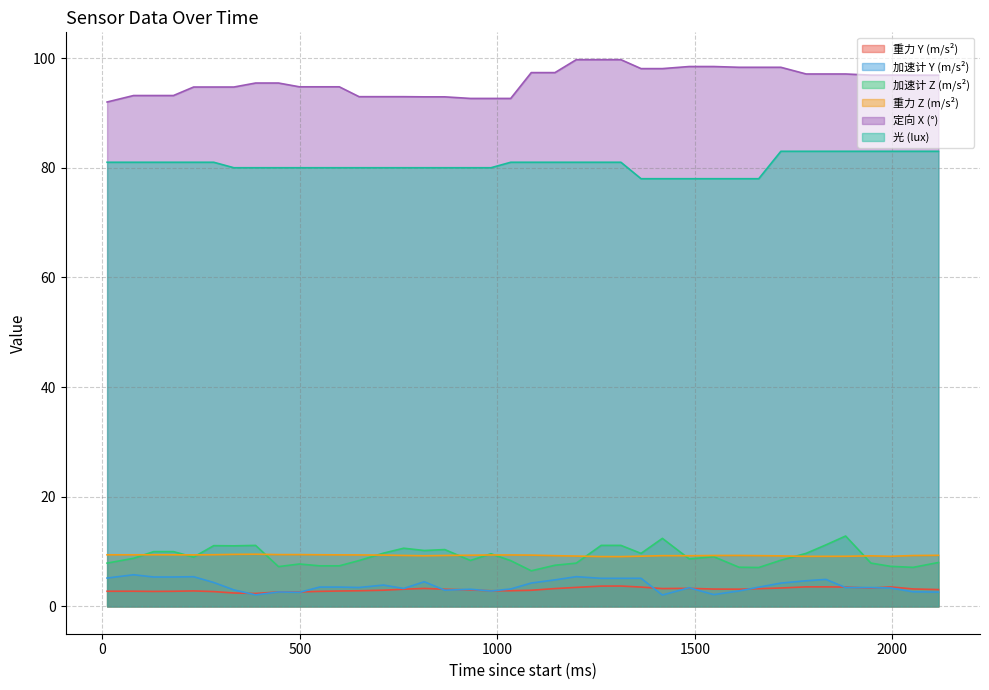

How many data points in 重力 Y (m/s²) are less than 3?

18